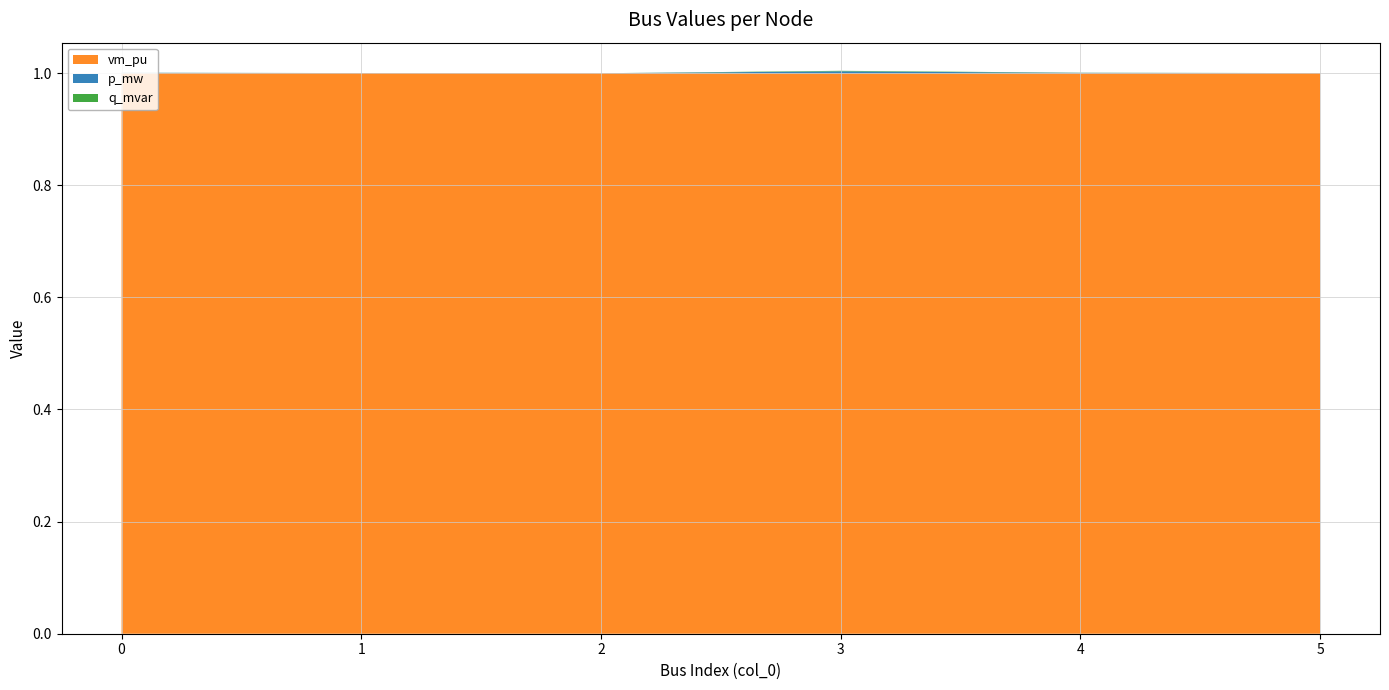

What are all the series names shown in the legend?

vm_pu, p_mw, q_mvar